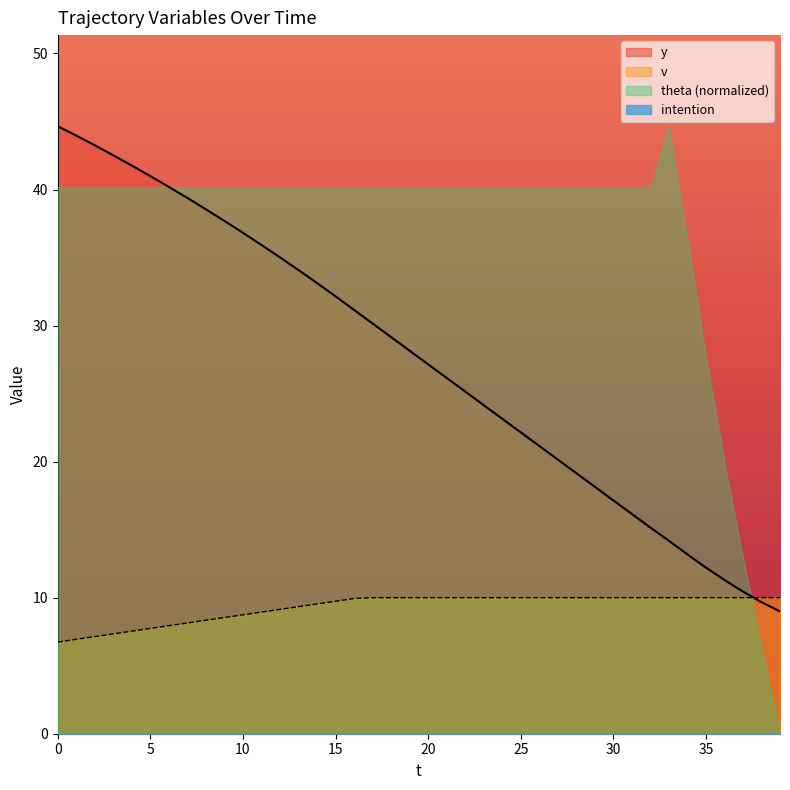

Which series has the largest range (max minus min)?

theta (normalized)